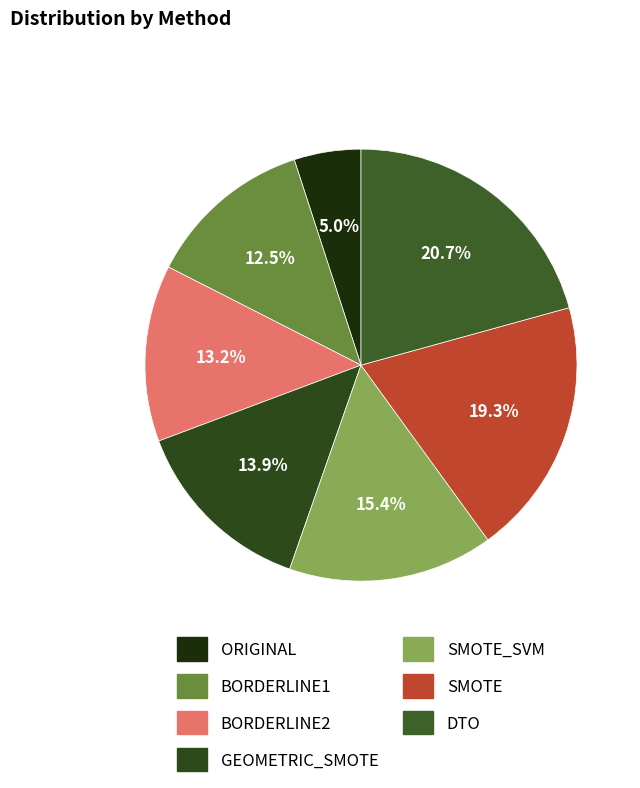

Count the number of slices in the pie.

7